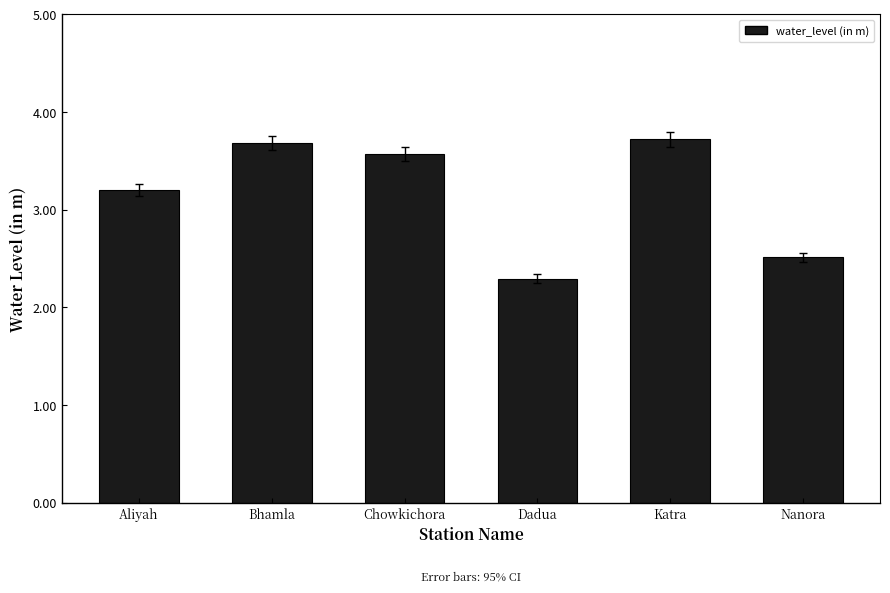

What is the sum of all values?

19.0